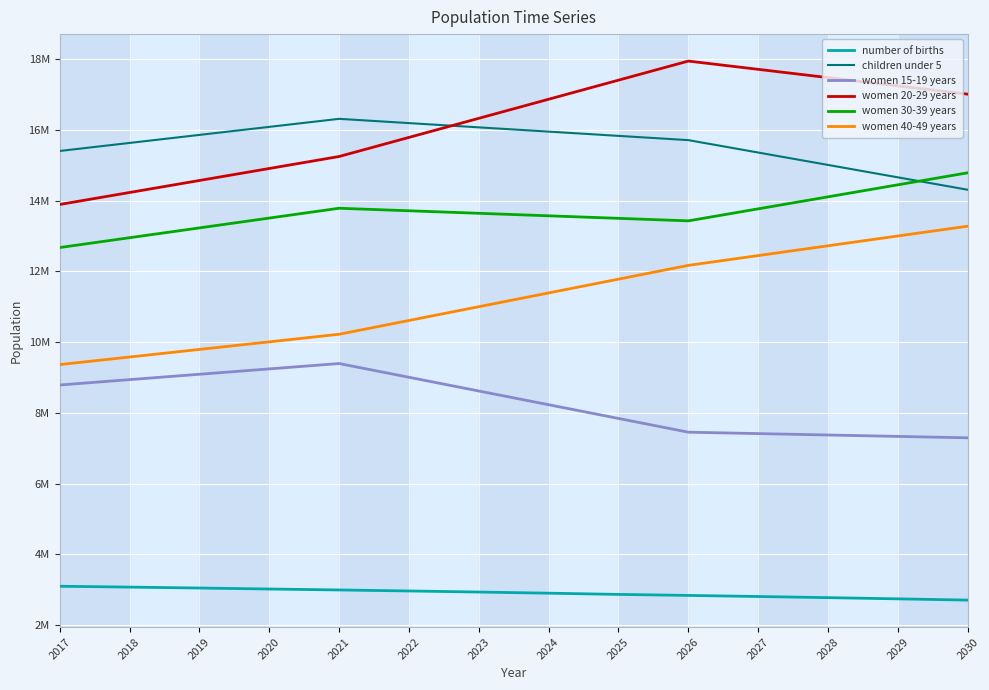

Reading left to right, extract all data points from this chart.

number of births: 3095470	3071259	3045241	3017266	2990677	2962144	2931643	2899255	2865008	2836142	2805541	2773236	2739273	2703670
children under 5: 15402200	15629400	15856600	16083800	16311000	16190600	16070200	15949800	15829400	15709000	15358200	15007400	14656600	14305800
women 15-19 years: 8785700	8937400	9089100	9240800	9392500	9004300	8616100	8227900	7839700	7451500	7411700	7371900	7332100	7292300
women 20-29 years: 13889200	14228400	14567600	14906800	15246000	15785700	16325400	16865100	17404800	17944500	17710400	17476300	17242200	17008100
women 30-39 years: 12671800	12949600	13227400	13505200	13783000	13711700	13640400	13569100	13497800	13426500	13766300	14106100	14445900	14785700
women 40-49 years: 9362400	9576800	9791200	10005600	10220000	10609600	10999200	11388800	11778400	12168000	12445000	12722000	12999000	13276000